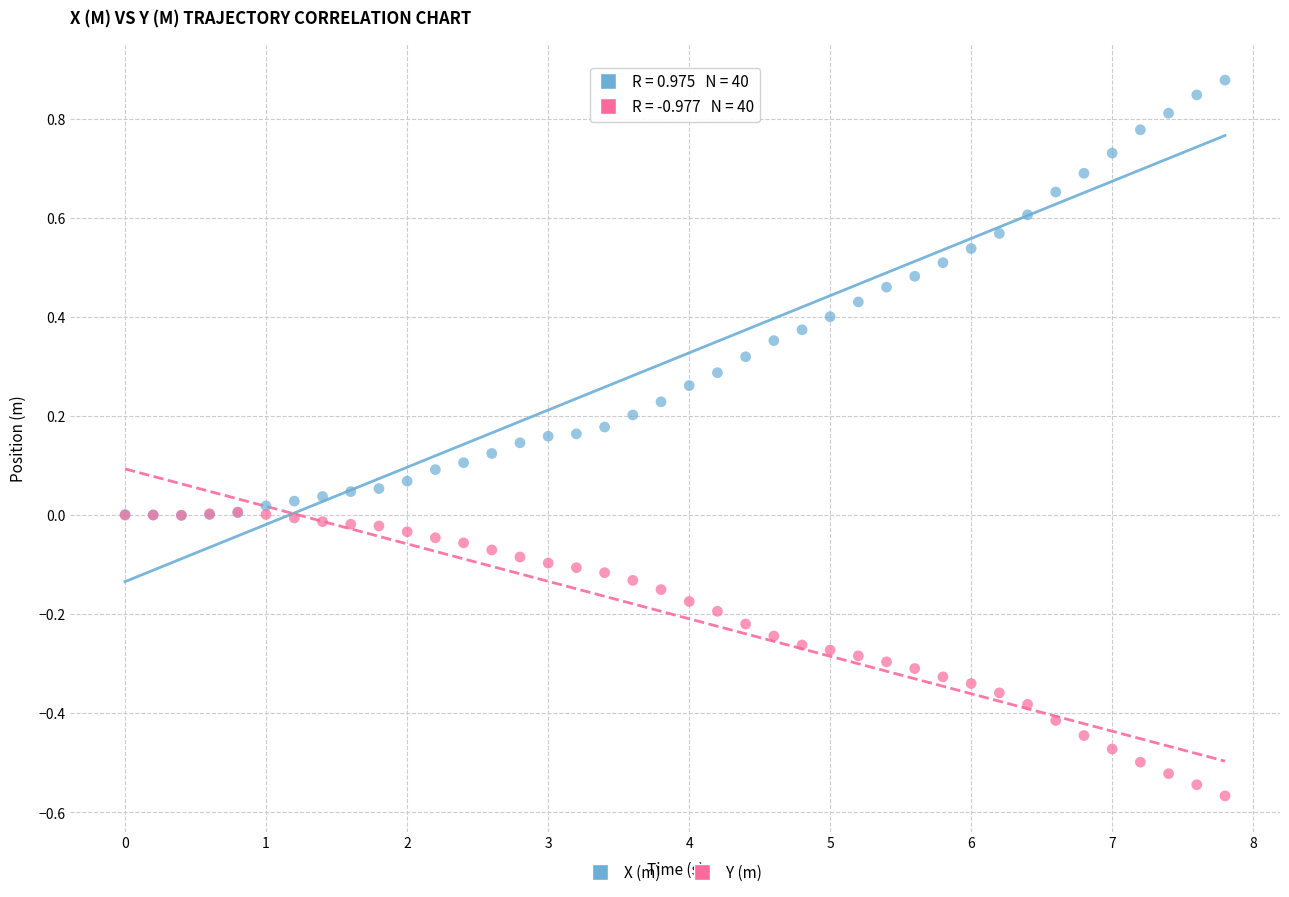

What are all the series names shown in the legend?

X (m), Y (m)